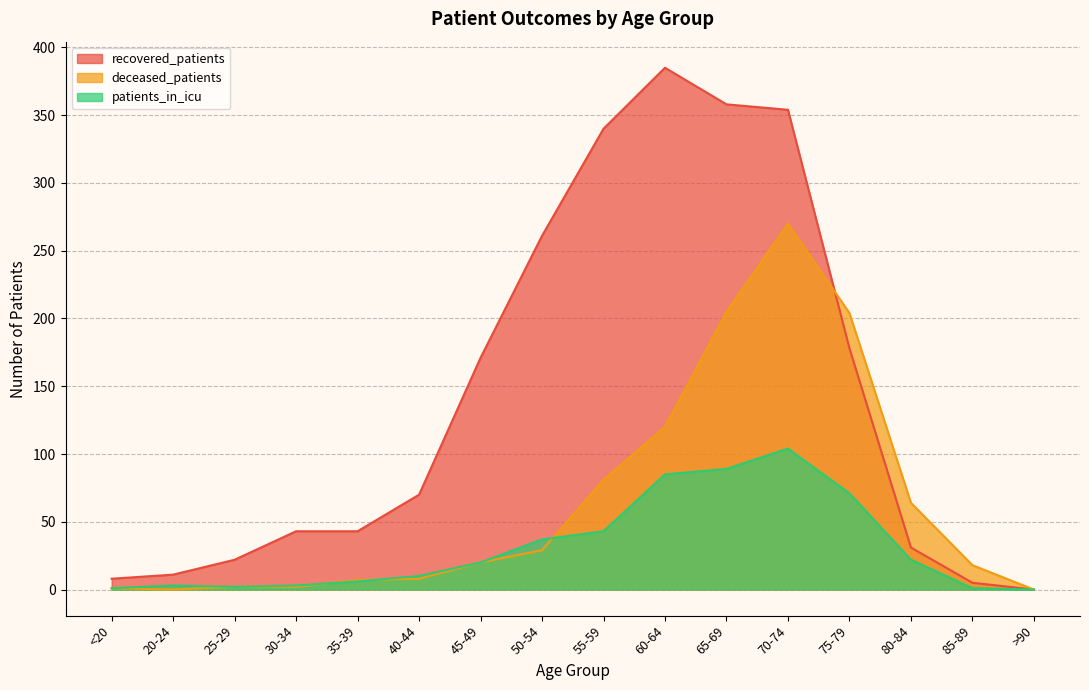

At which category does recovered_patients reach its first local peak?

60-64